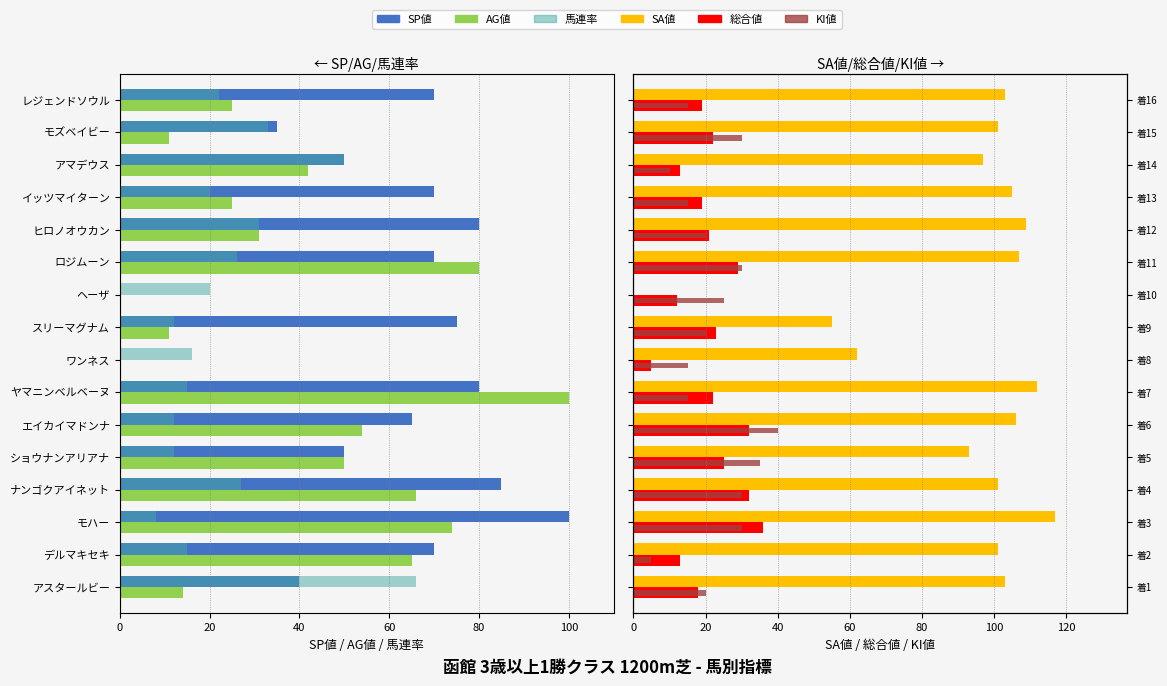

Is it true that KI値 equals 8 at デルマキセキ?

False